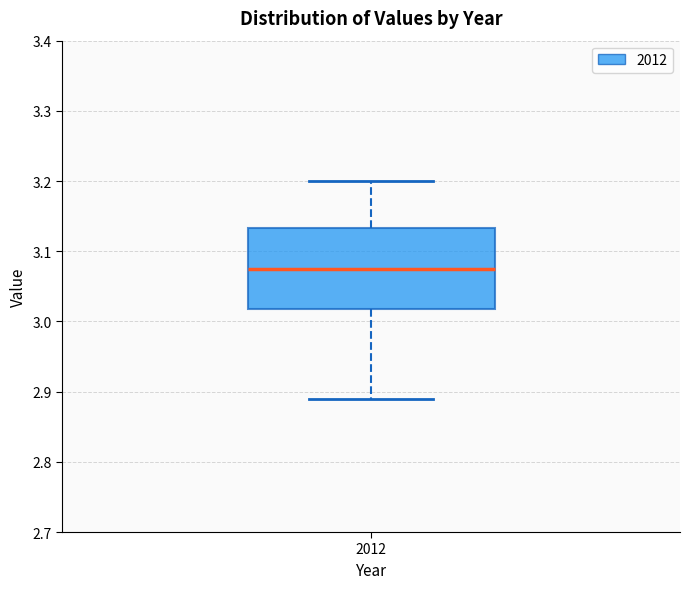

Where is the lower edge of the box at x = 2012 on the y-axis? The values are not printed on the chart, so give them approximately, as read against the axis.

3.02